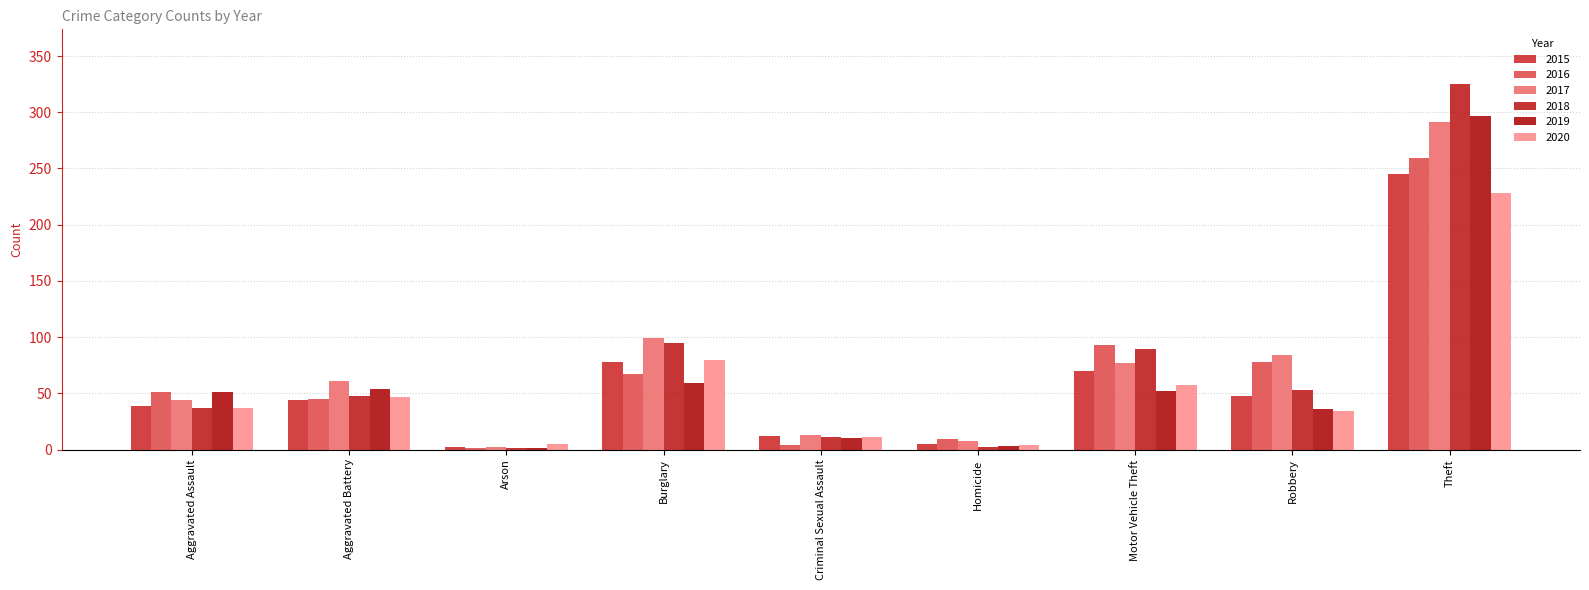

Reading right to left, extract all data points from this chart.

2015: Theft=245	Robbery=48	Motor Vehicle Theft=70	Homicide=5	Criminal Sexual Assault=12	Burglary=78	Arson=2	Aggravated Battery=44	Aggravated Assault=39
2016: Theft=259	Robbery=78	Motor Vehicle Theft=93	Homicide=9	Criminal Sexual Assault=4	Burglary=67	Arson=1	Aggravated Battery=45	Aggravated Assault=51
2017: Theft=291	Robbery=84	Motor Vehicle Theft=77	Homicide=8	Criminal Sexual Assault=13	Burglary=99	Arson=2	Aggravated Battery=61	Aggravated Assault=44
2018: Theft=325	Robbery=53	Motor Vehicle Theft=89	Homicide=2	Criminal Sexual Assault=11	Burglary=95	Arson=1	Aggravated Battery=48	Aggravated Assault=37
2019: Theft=297	Robbery=36	Motor Vehicle Theft=52	Homicide=3	Criminal Sexual Assault=10	Burglary=59	Arson=1	Aggravated Battery=54	Aggravated Assault=51
2020: Theft=228	Robbery=34	Motor Vehicle Theft=57	Homicide=4	Criminal Sexual Assault=11	Burglary=80	Arson=5	Aggravated Battery=47	Aggravated Assault=37